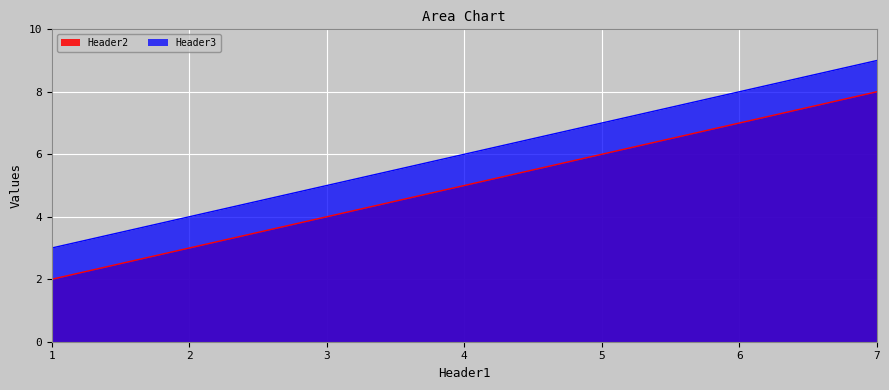

Rank the series by their maximum value, from lowest to highest.

Header2, Header3